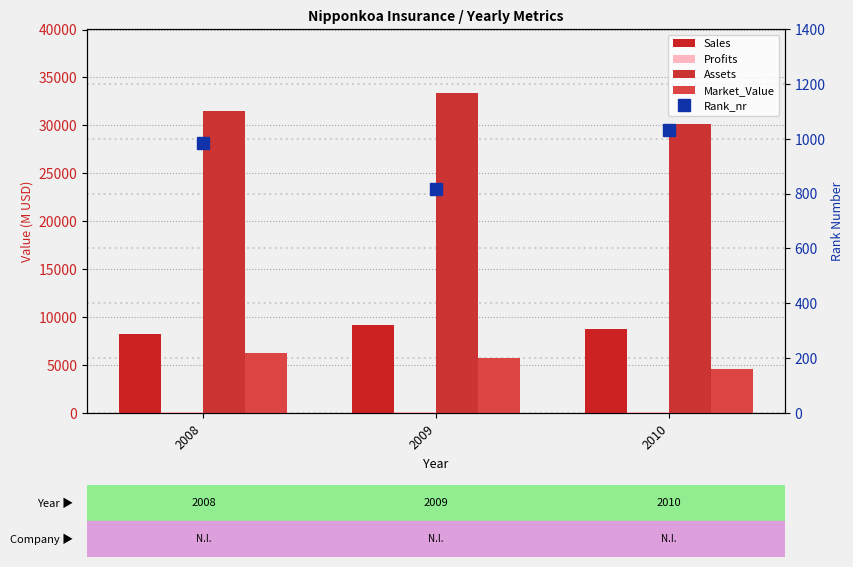

What is the value of the Assets bar at the 3rd from the left?

30180